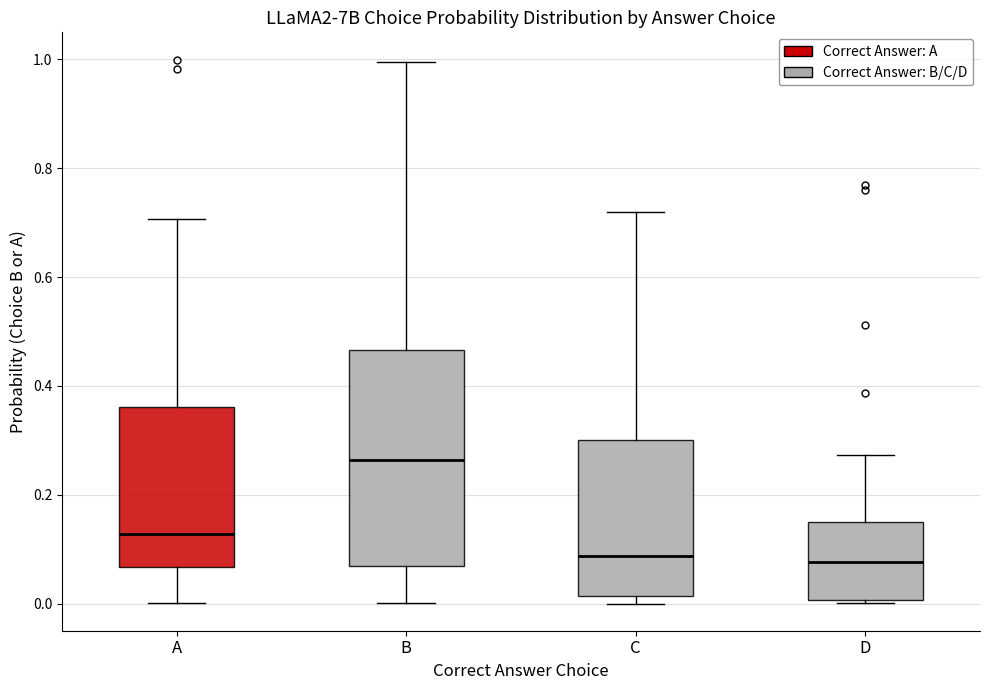

Which box has the highest median line?

B